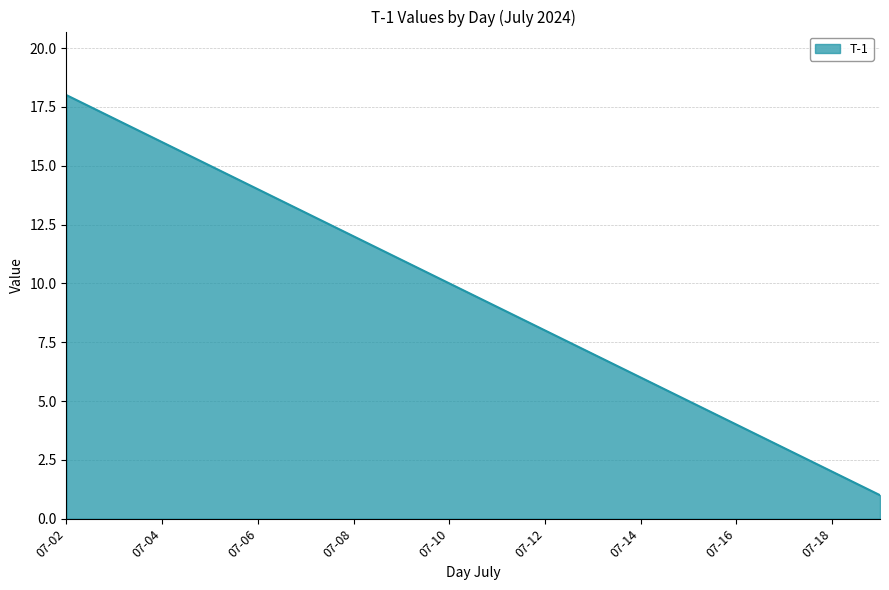

What is the greatest value displayed?

18